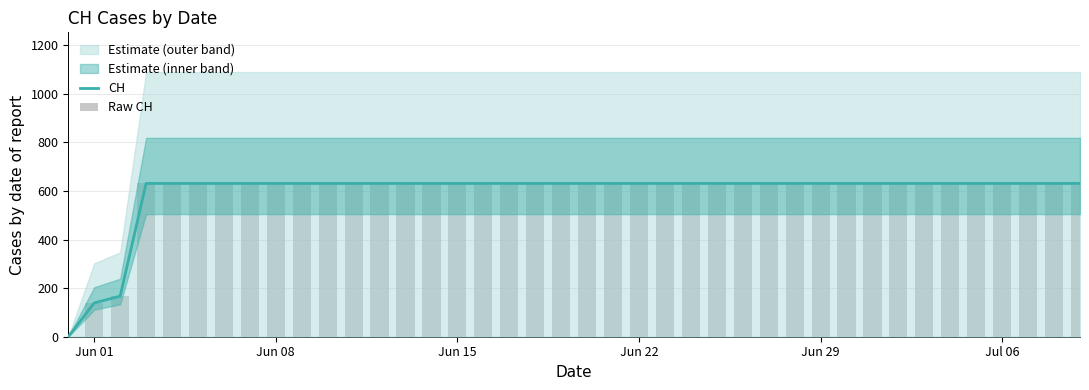

The CH series shows 346 at Jul 06. True or false?

False